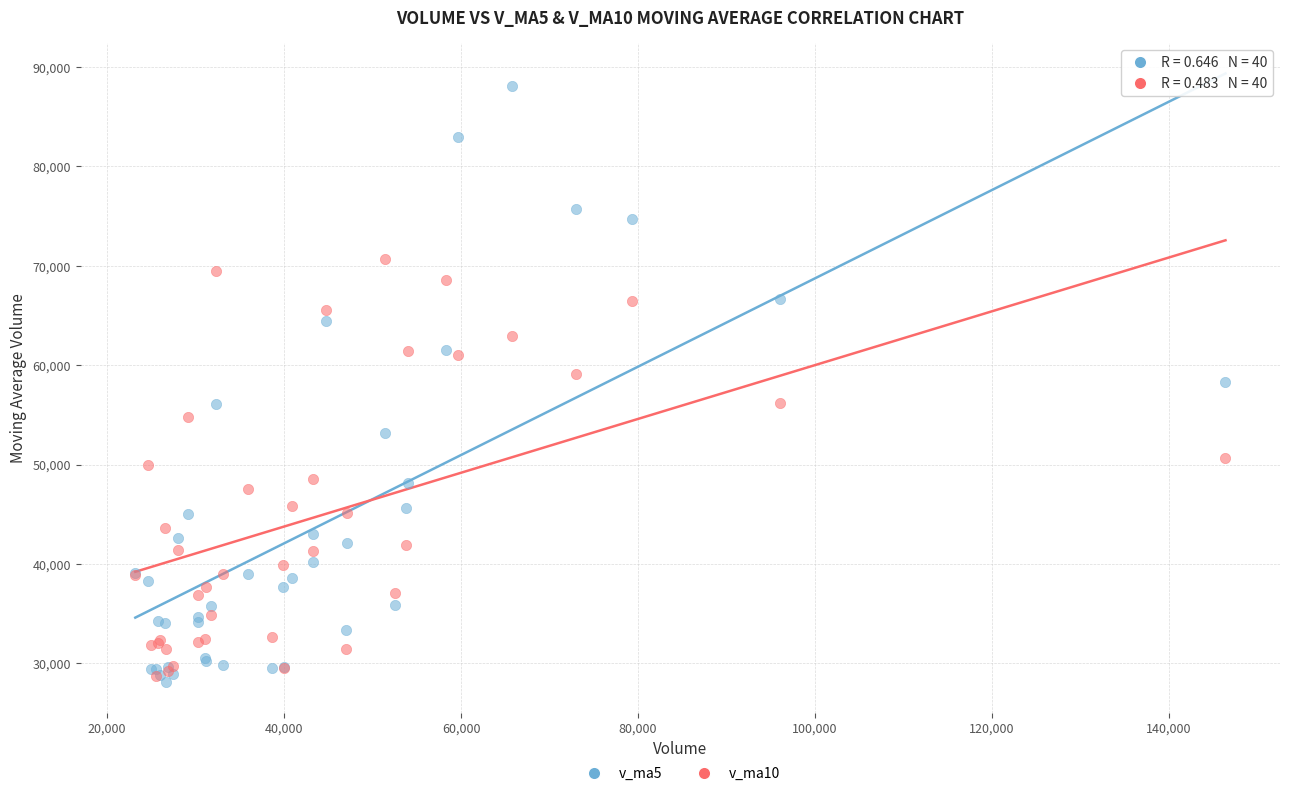

Which series has the largest Y range (max minus min)?

v_ma5